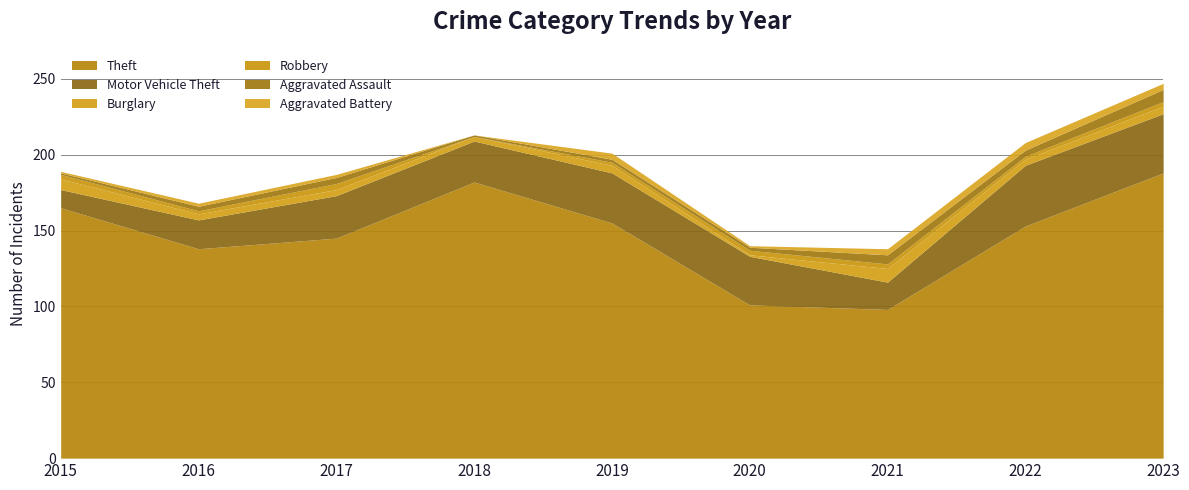

At which category does the chart reach its minimum across all series?

2018